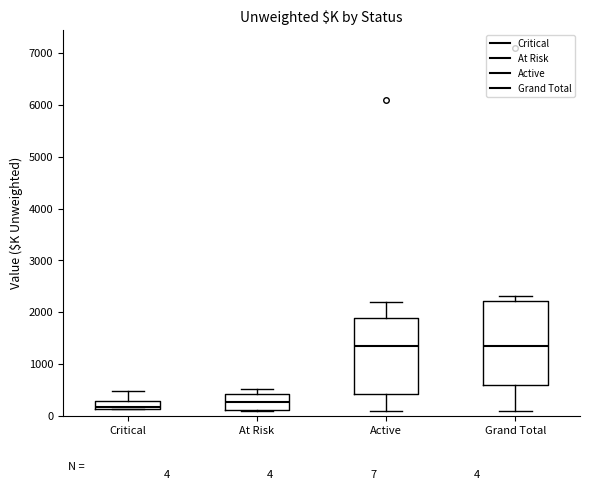

Comparing the boxes themselves (not the whiskers), which one is the tallest?

Grand Total